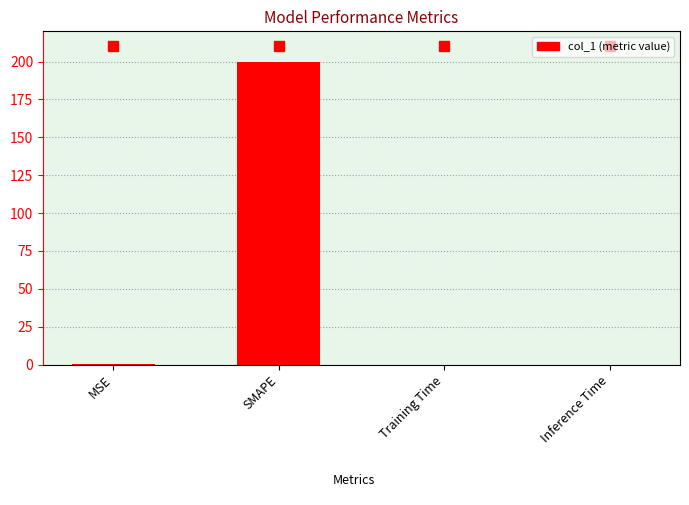

Which category has the highest value across all series?

SMAPE